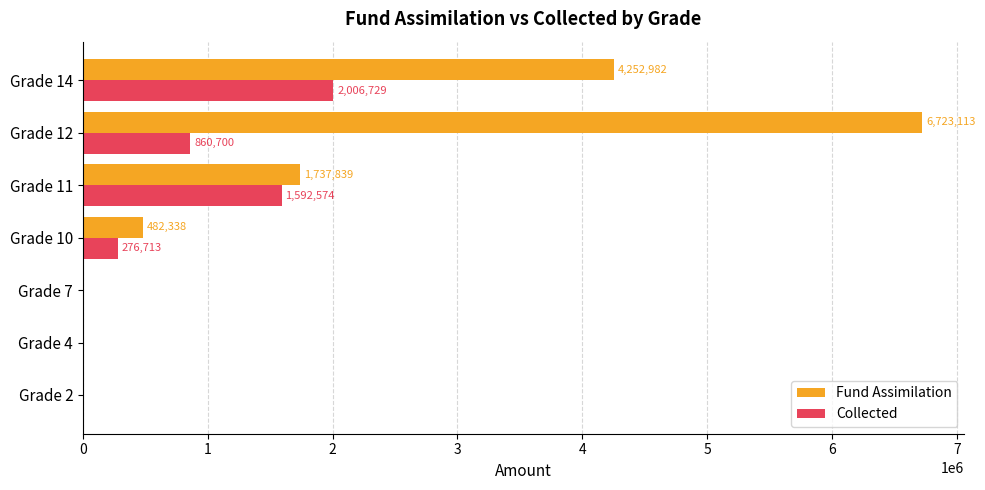

How many Collected values are between 0 and 1592574?

6